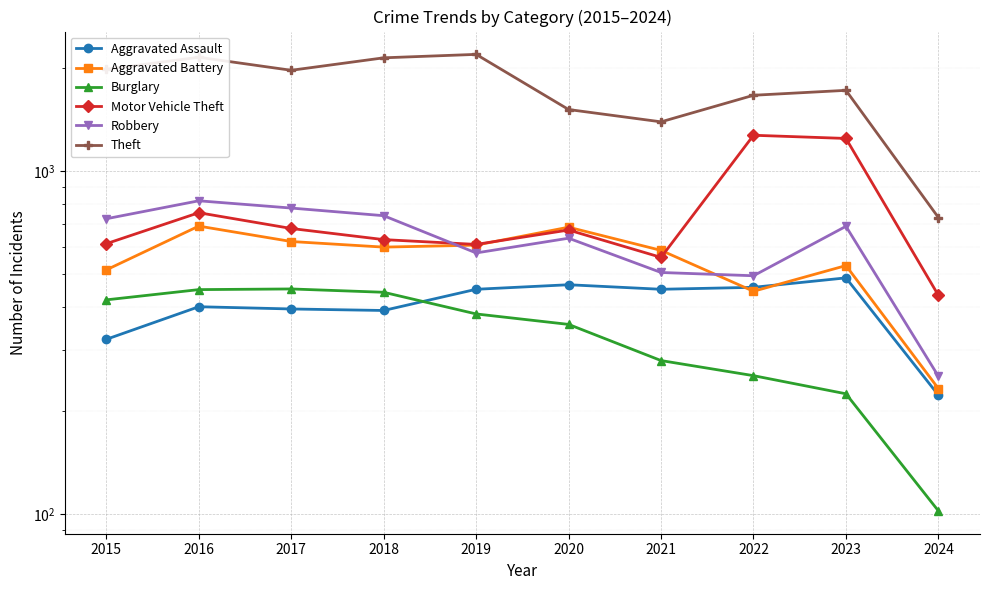

Reading left to right, extract all data points from this chart.

Aggravated Assault: 2015=323	2016=402	2017=396	2018=392	2019=452	2020=466	2021=452	2022=458	2023=488	2024=222
Aggravated Battery: 2015=515	2016=691	2017=623	2018=600	2019=608	2020=686	2021=587	2022=446	2023=530	2024=232
Burglary: 2015=421	2016=451	2017=453	2018=443	2019=383	2020=357	2021=280	2022=253	2023=224	2024=102
Motor Vehicle Theft: 2015=614	2016=756	2017=680	2018=631	2019=611	2020=673	2021=560	2022=1272	2023=1245	2024=434
Robbery: 2015=726	2016=819	2017=780	2018=741	2019=577	2020=637	2021=506	2022=495	2023=690	2024=252
Theft: 2015=1981	2016=2148	2017=1968	2018=2140	2019=2190	2020=1512	2021=1392	2022=1664	2023=1720	2024=732